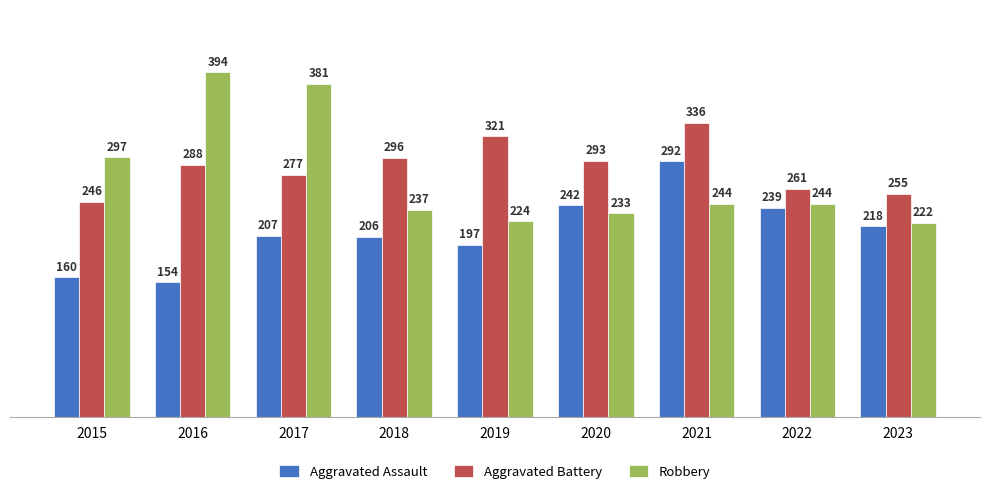

The Aggravated Battery series shows 440 at 2017. True or false?

False